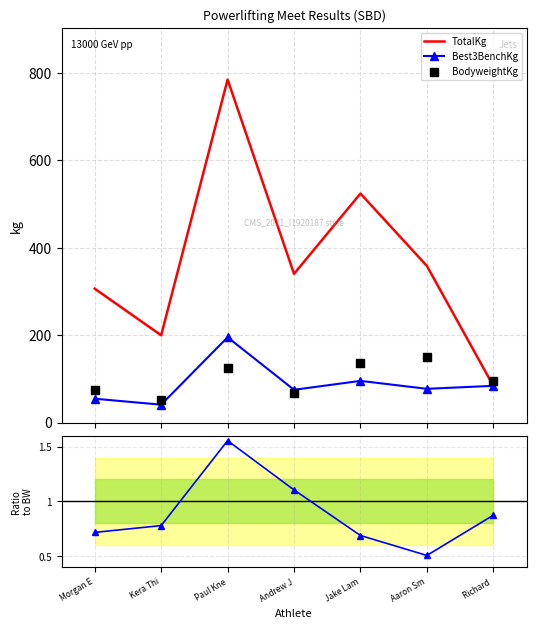

At which category is the sum across all series the highest?

Paul Kne